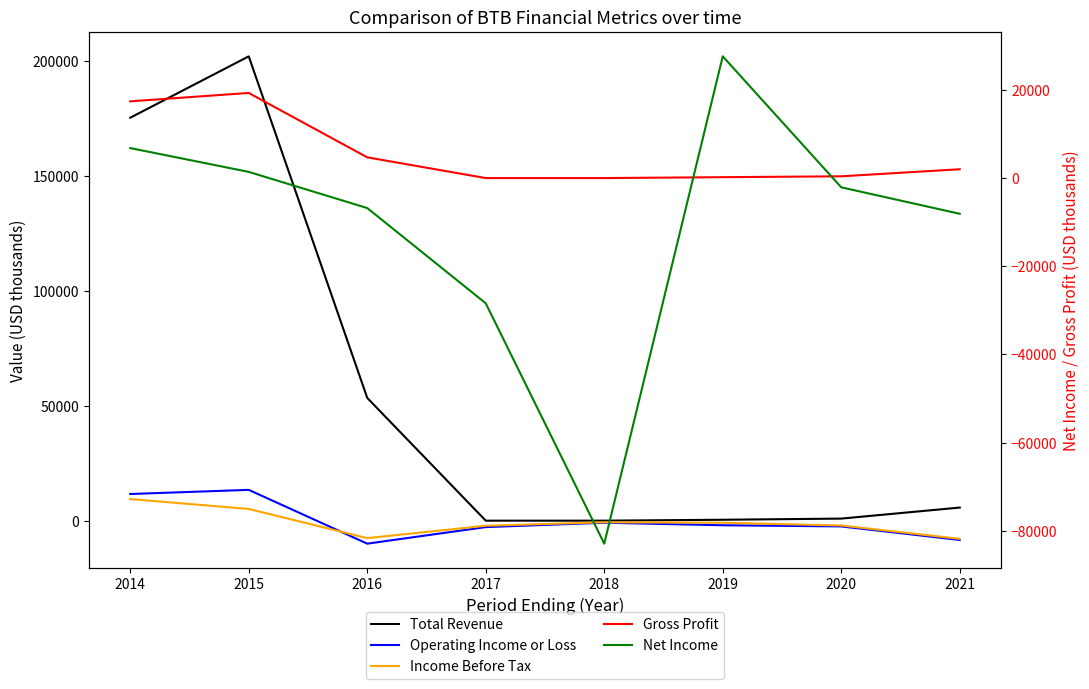

Reading left to right, transcribe all the data shown in this chart.

Total Revenue: 2014=175300	2015=202000	2016=53400	2017=0	2018=0	2019=400	2020=900	2021=5700
Operating Income or Loss: 2014=11600	2015=13400	2016=-10000	2017=-2800	2018=-900	2019=-2000	2020=-2500	2021=-8400
Income Before Tax: 2014=9400	2015=5100	2016=-7600	2017=-2200	2018=-700	2019=-900	2020=-2100	2021=-7900
Gross Profit: 2014=17400	2015=19300	2016=4700	2017=0	2018=0	2019=200	2020=400	2021=2000
Net Income: 2014=6800	2015=1400	2016=-6800	2017=-28400	2018=-82900	2019=27600	2020=-2100	2021=-8100